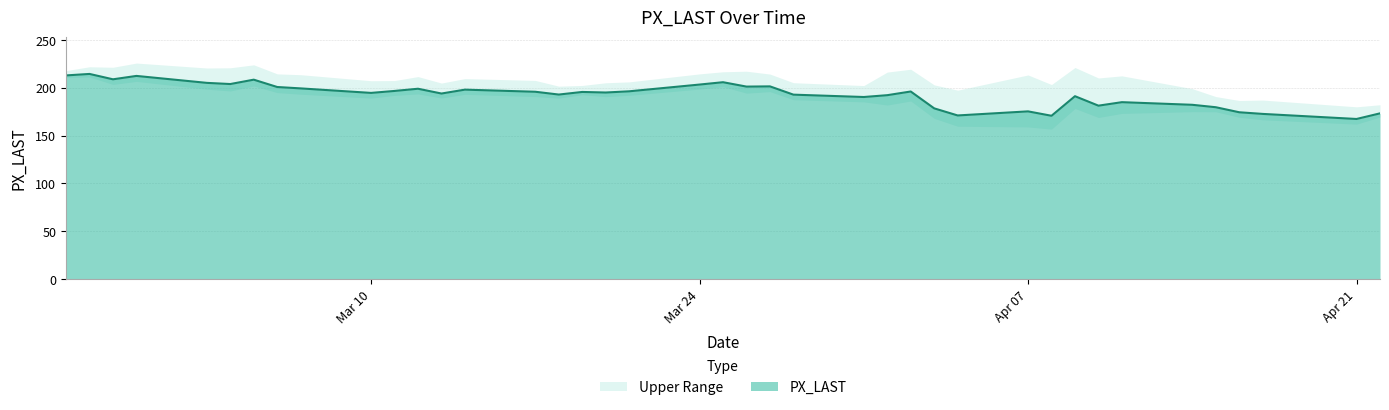

What is the average value?

192.7